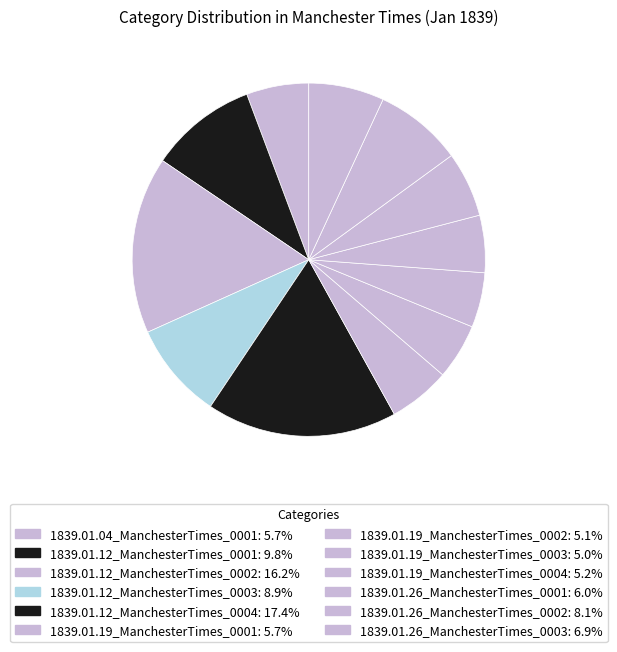

To the nearest percent, what is the average slice percentage?

8%